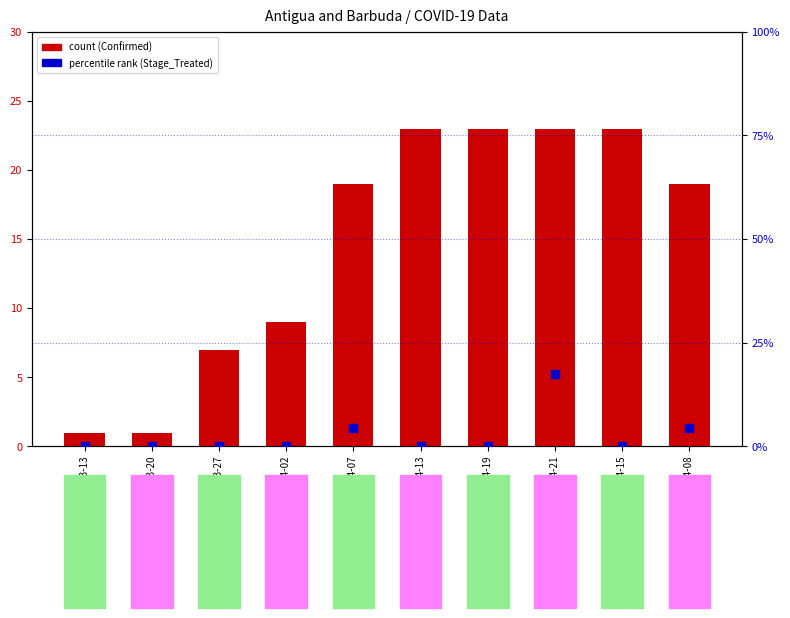

Which series has the largest total across all categories?

Confirmed